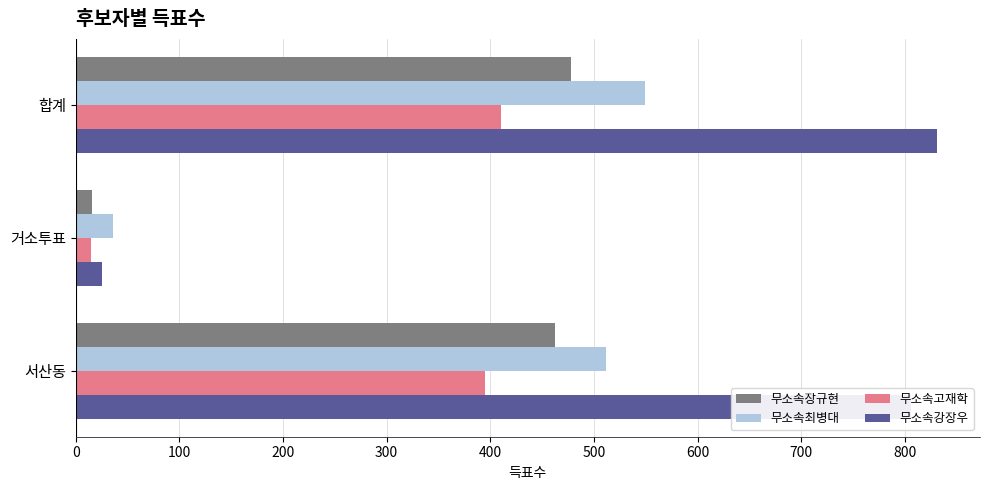

List the series in order of their peak value, lowest first.

무소속고재학, 무소속장규현, 무소속최병대, 무소속강장우